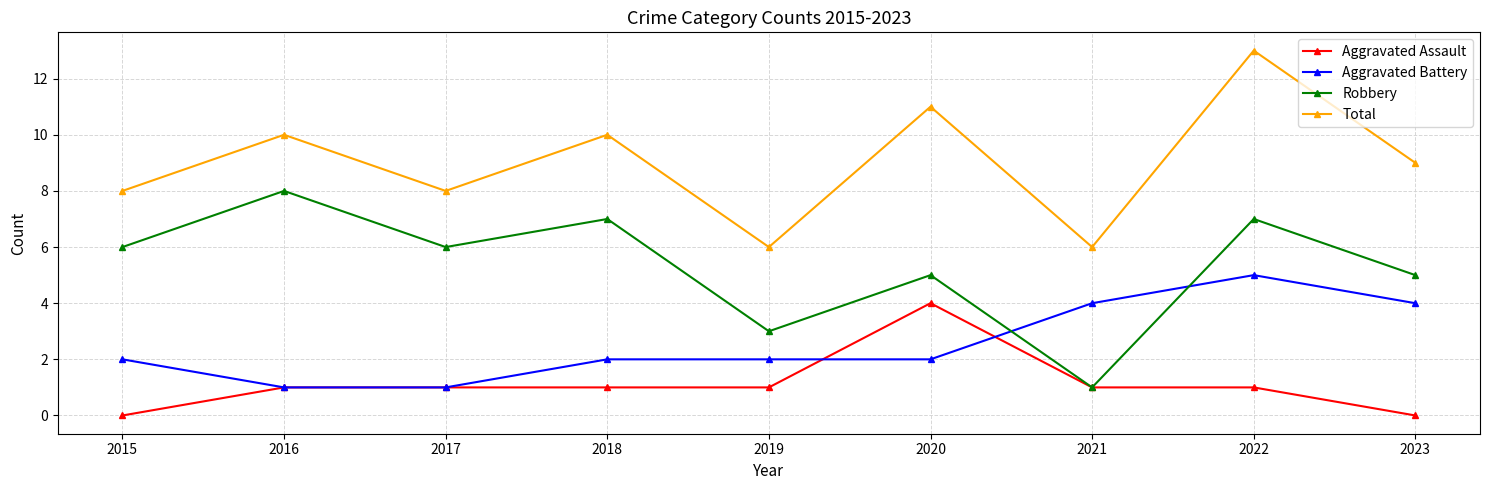

Is it true that Total equals 18 at 2022?

False